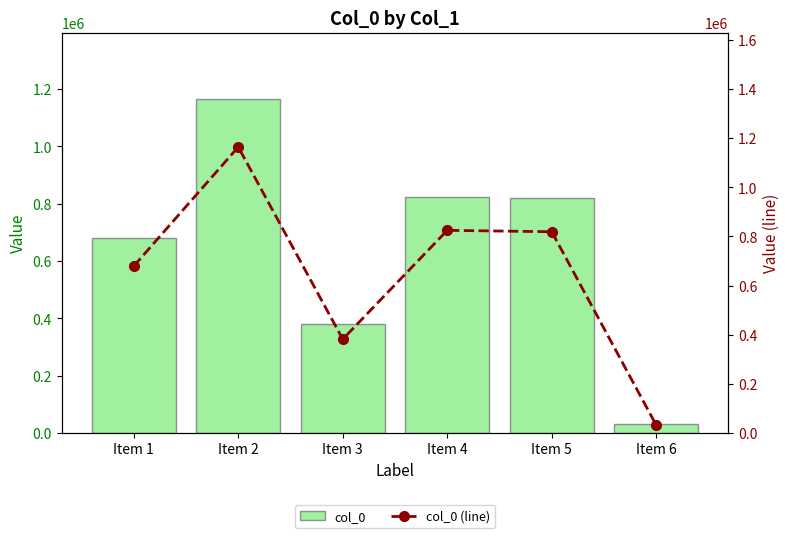

At which label does col_0 (line) reach its peak?

Item 2